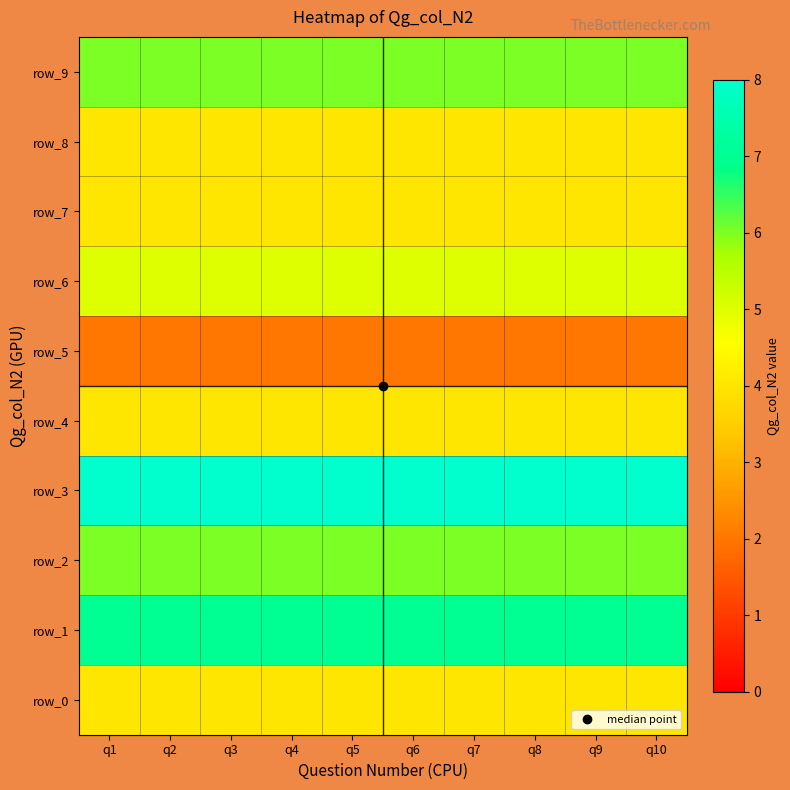

What is the approximate value of row_9 at q5?

6